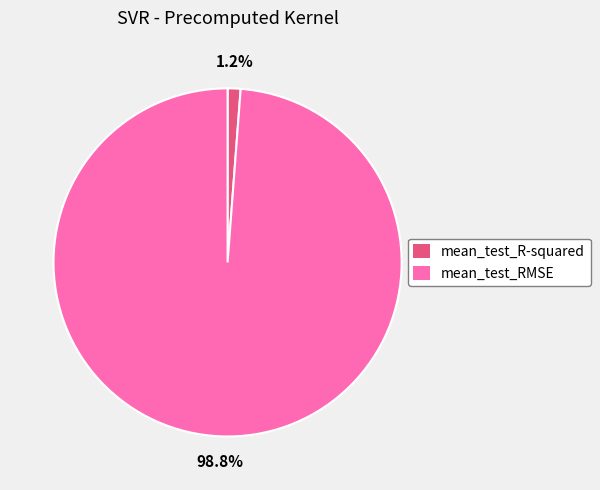

Rank the categories by value from highest to lowest.

mean_test_RMSE, mean_test_R-squared